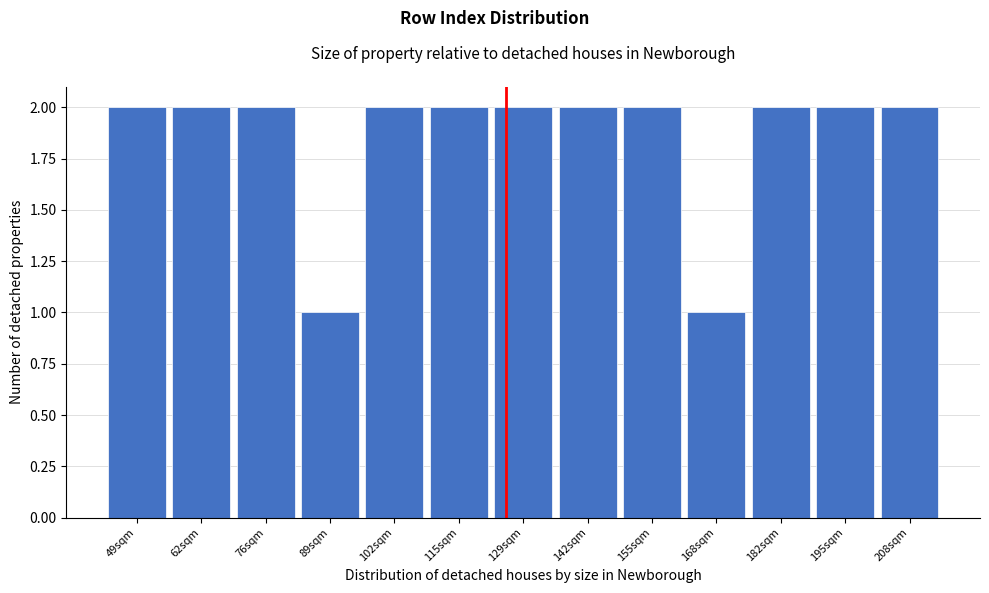

Reading left to right, extract all data points from this chart.

49sqm=2	62sqm=2	76sqm=2	89sqm=1	102sqm=2	115sqm=2	129sqm=2	142sqm=2	155sqm=2	168sqm=1	182sqm=2	195sqm=2	208sqm=2